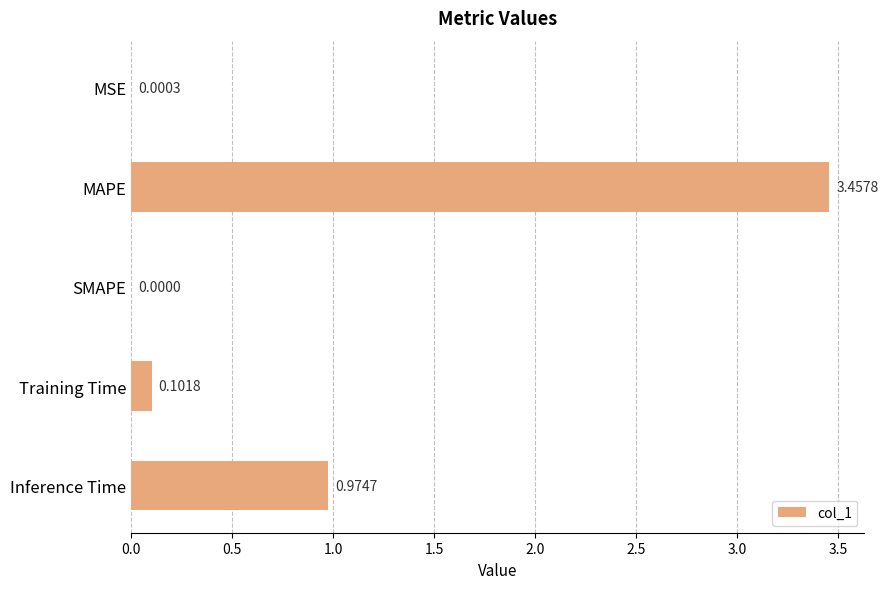

Between MAPE and SMAPE, which is larger?

MAPE